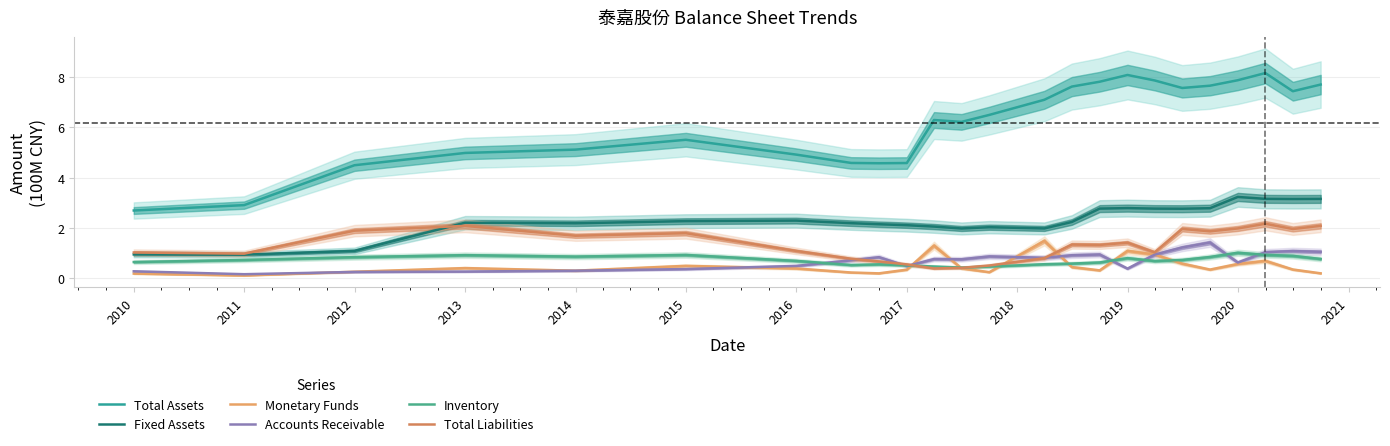

Which series has the widest spread of values?

Total Assets